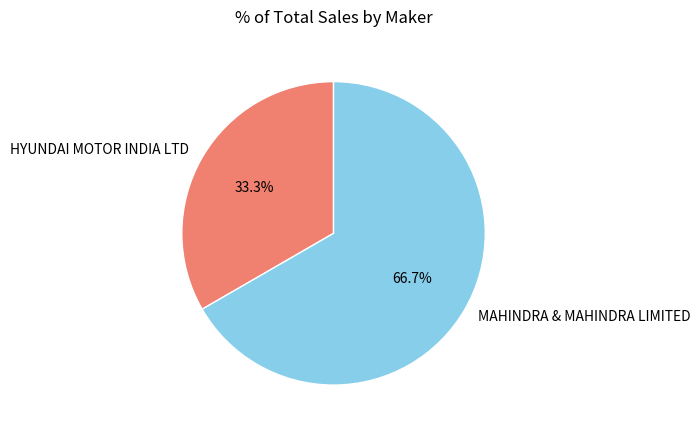

Approximately how many times larger is the value at MAHINDRA & MAHINDRA LIMITED compared to HYUNDAI MOTOR INDIA LTD?

2.0